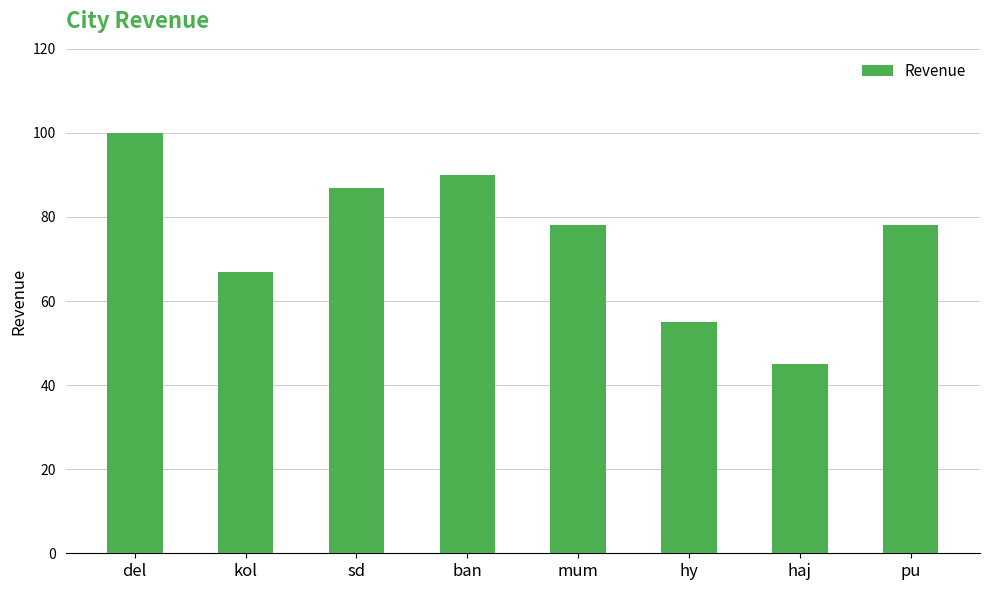

Which category has the lowest value across all series?

haj